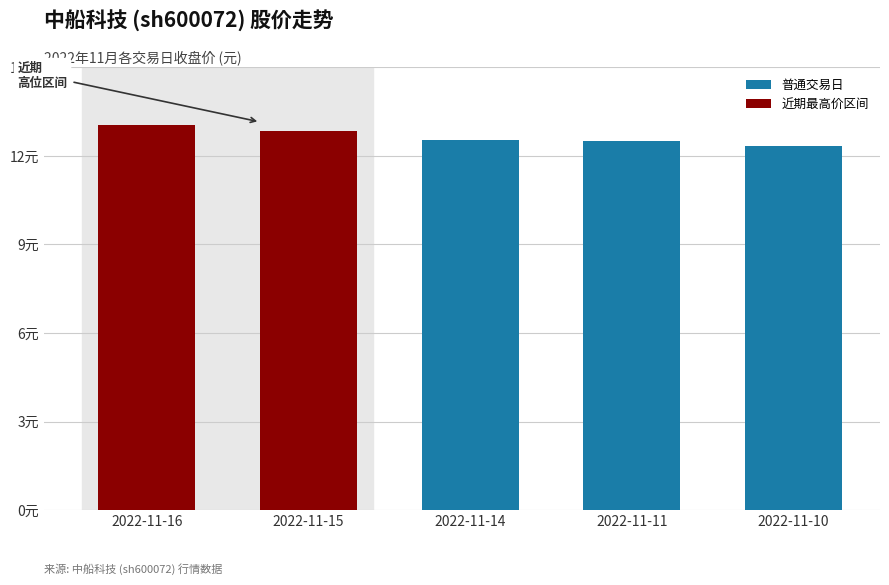

Approximately how many times larger is the value at 2022-11-16 compared to 2022-11-15?

1.0